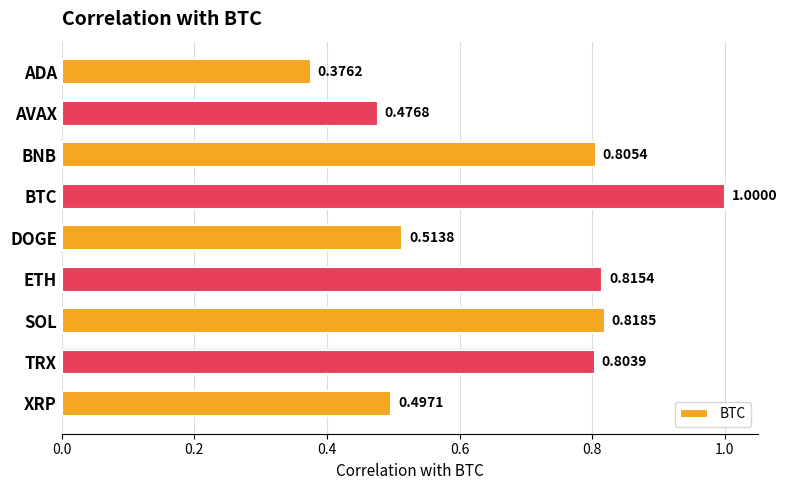

What is the sum of the values at SOL and ETH?

1.6